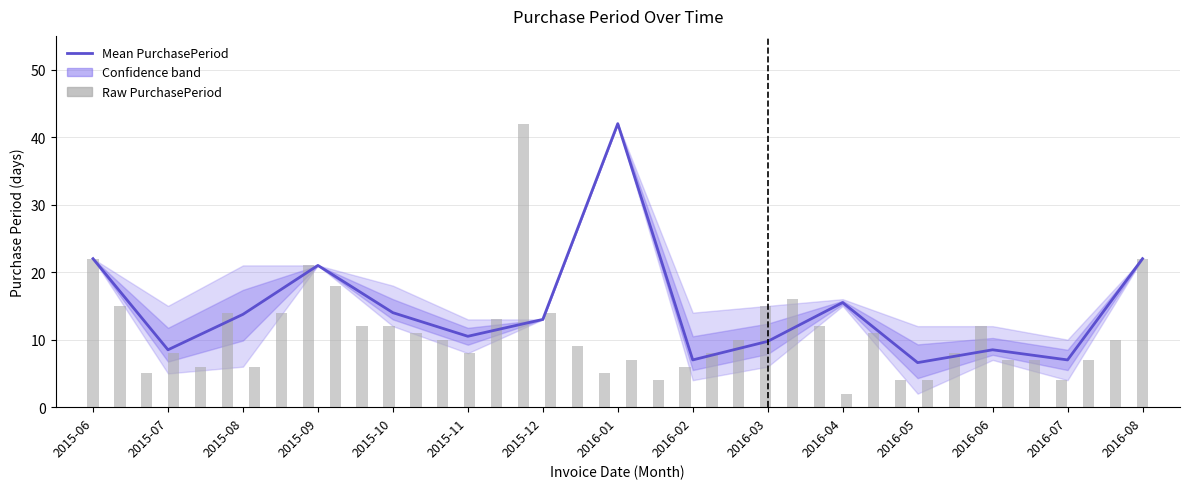

Where does the PurchasePeriod_upper series first go above 15?

2015-06